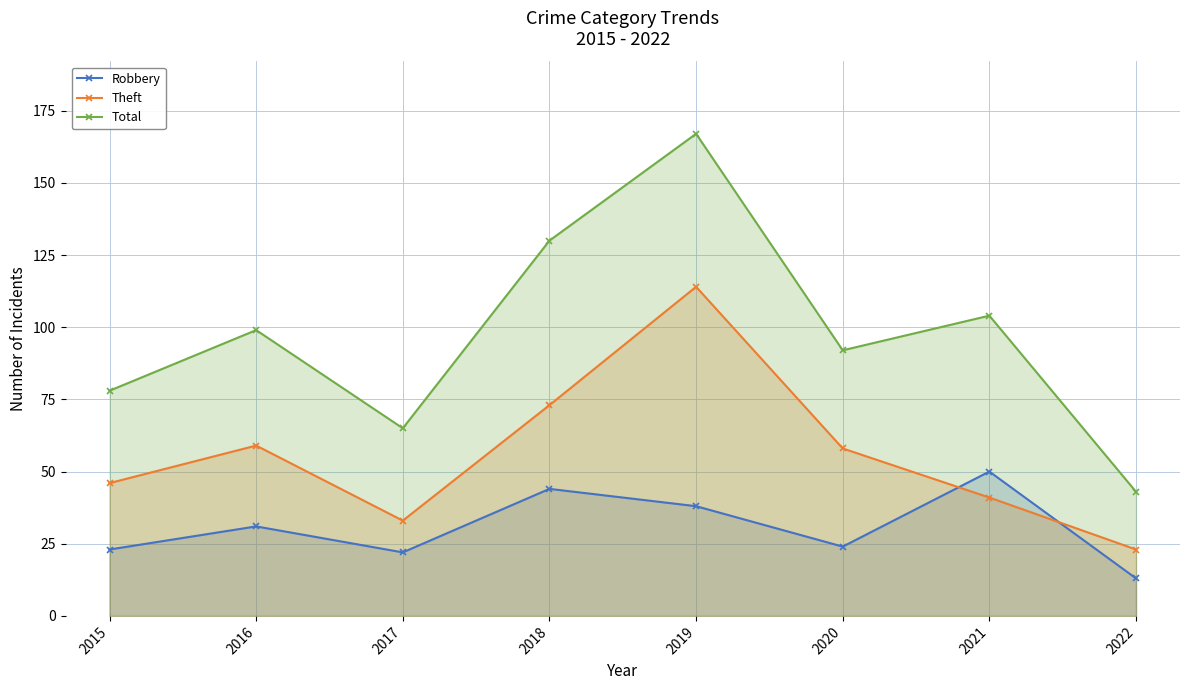

At which category is the sum across all series the highest?

2019